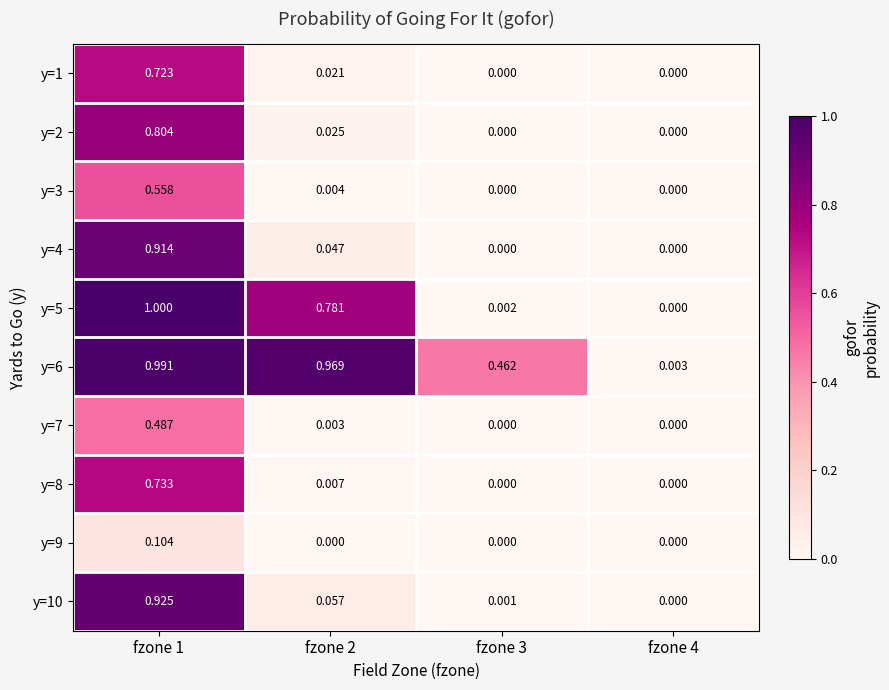

Rank the series by their maximum value, from highest to lowest.

y=5, y=6, y=10, y=4, y=2, y=8, y=1, y=3, y=7, y=9